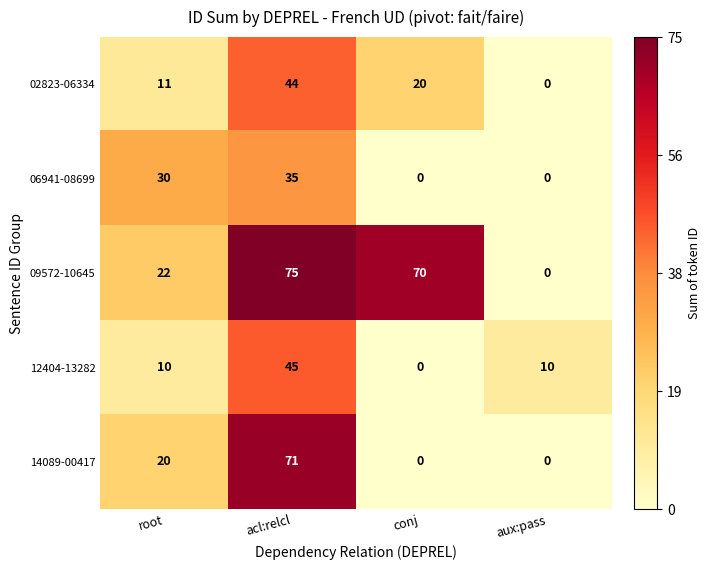

What is the total value across all series at conj?

90